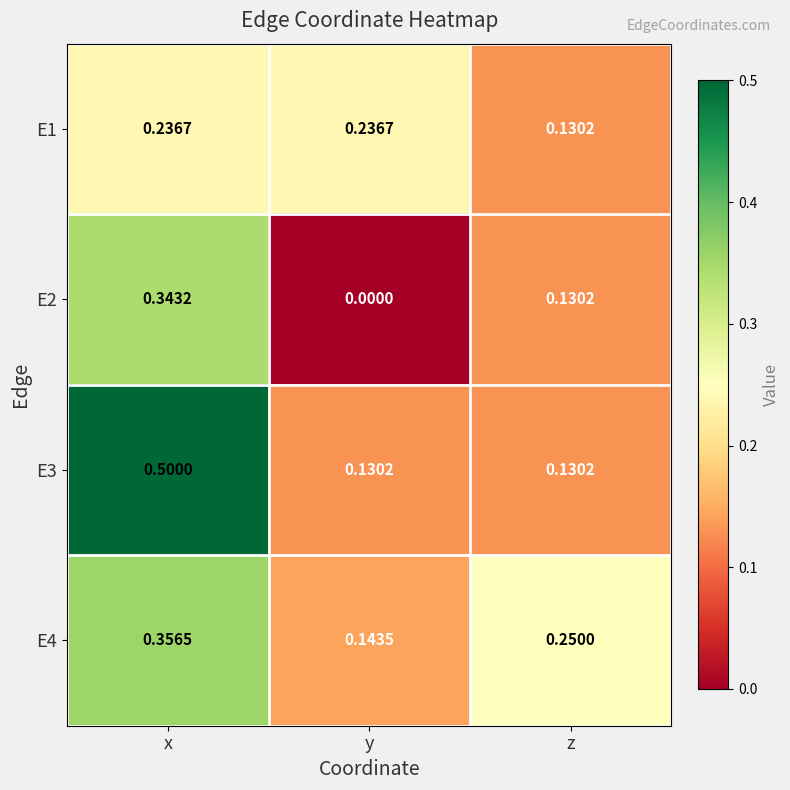

What is the total value across all series at y?

0.5